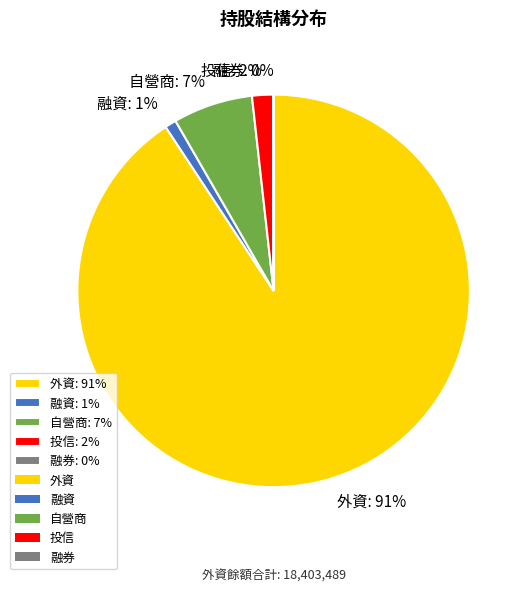

To the nearest percent, what is the average slice percentage?

20%